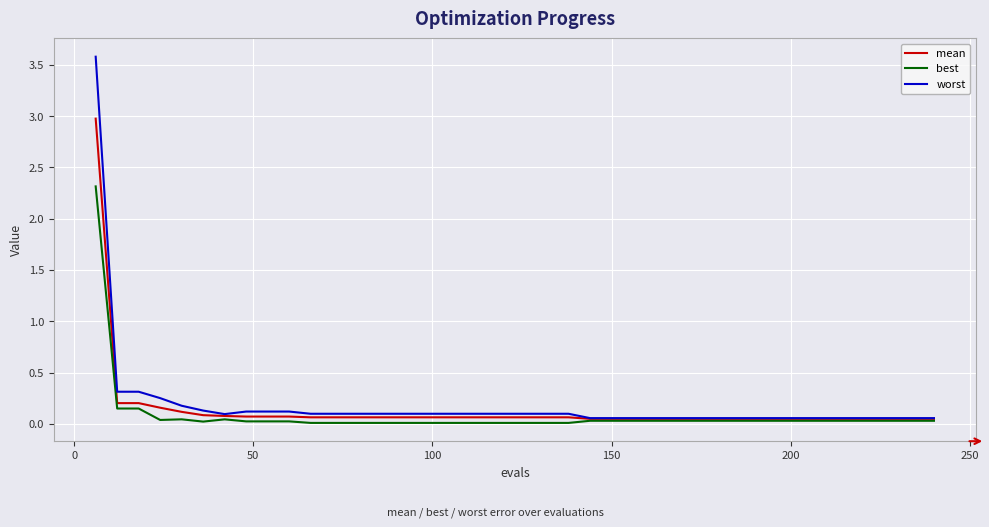

What is the difference between the maximum and minimum values in the mean series?

2.9